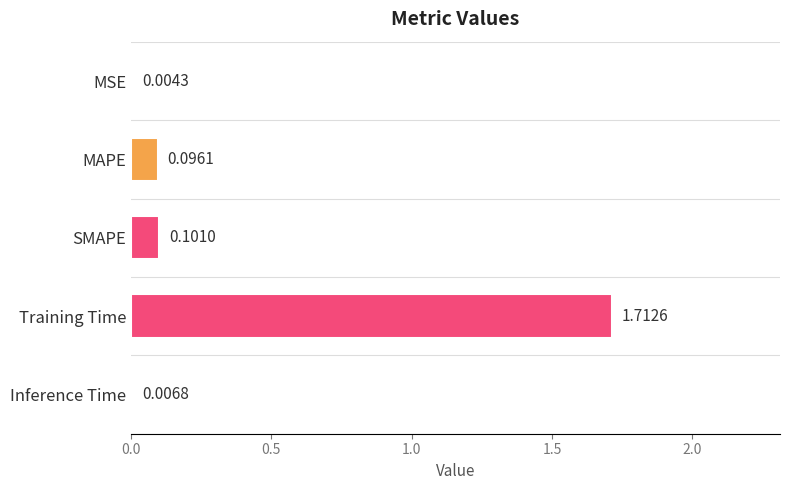

What is the sum of all values?

1.9